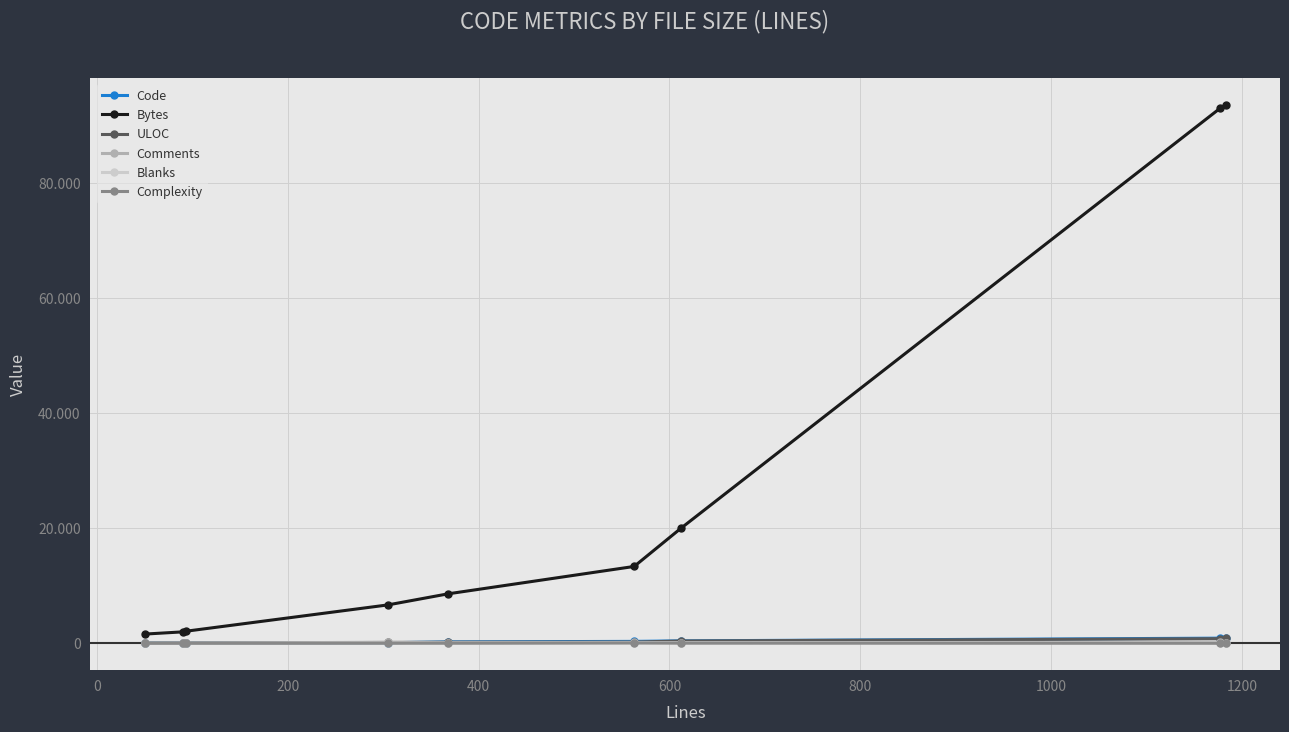

Does the chart have visible grid lines?

Yes